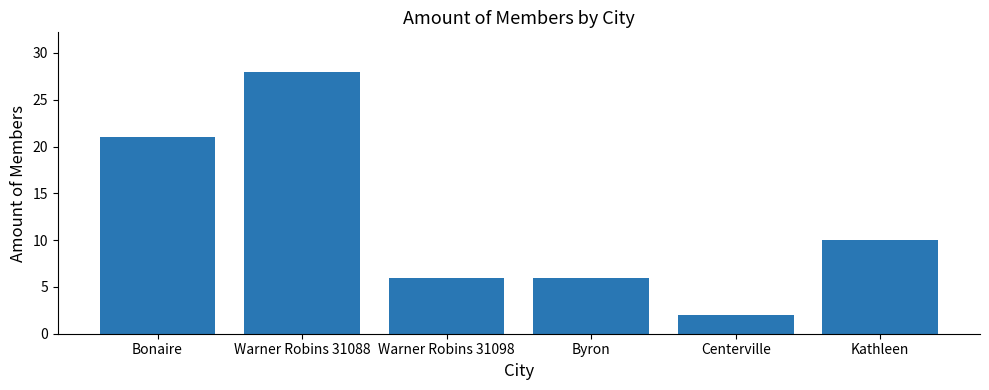

What is the label of the 3rd bar from the right?

Byron